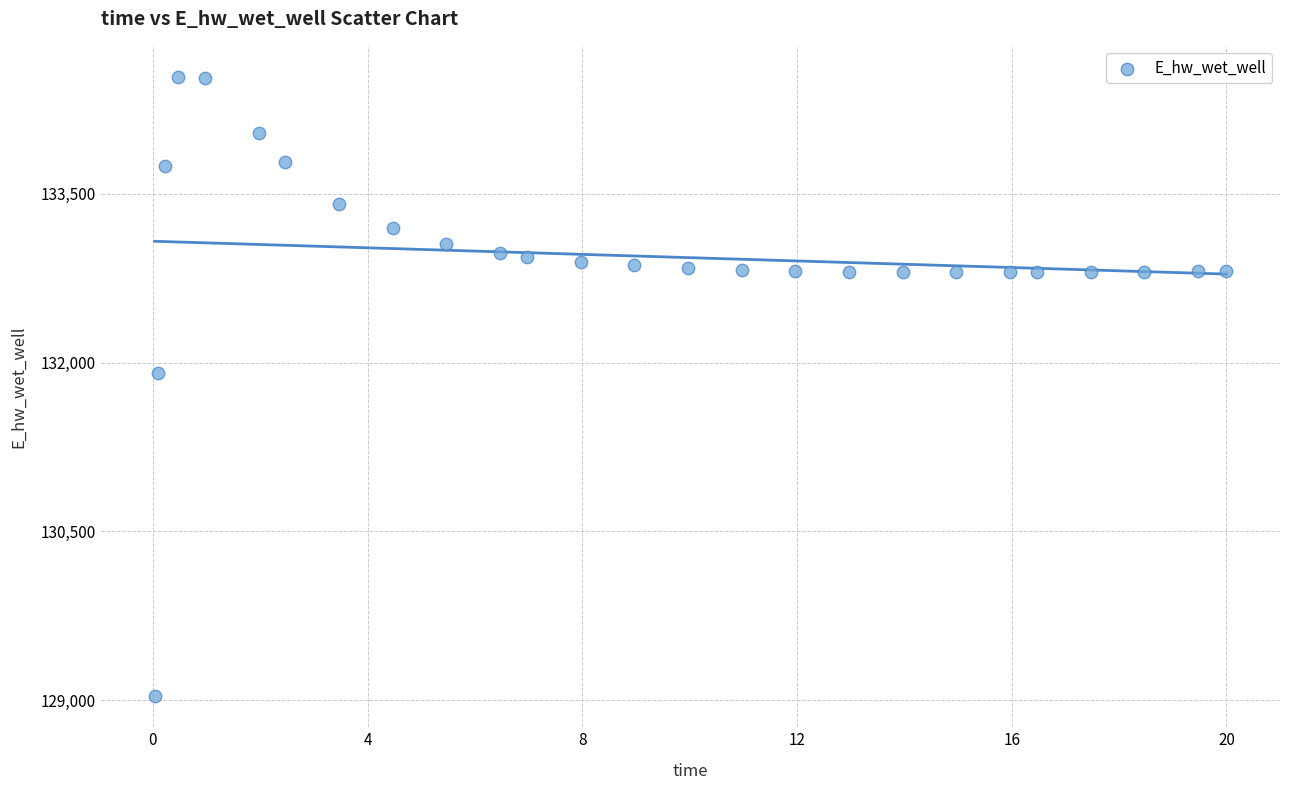

What Y value in the scatter plot is closest to 131786?

131906.4